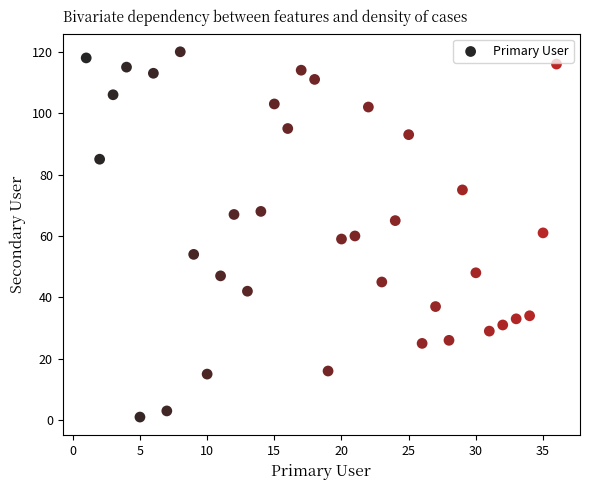

What is the range of Y values (max minus min)?

119